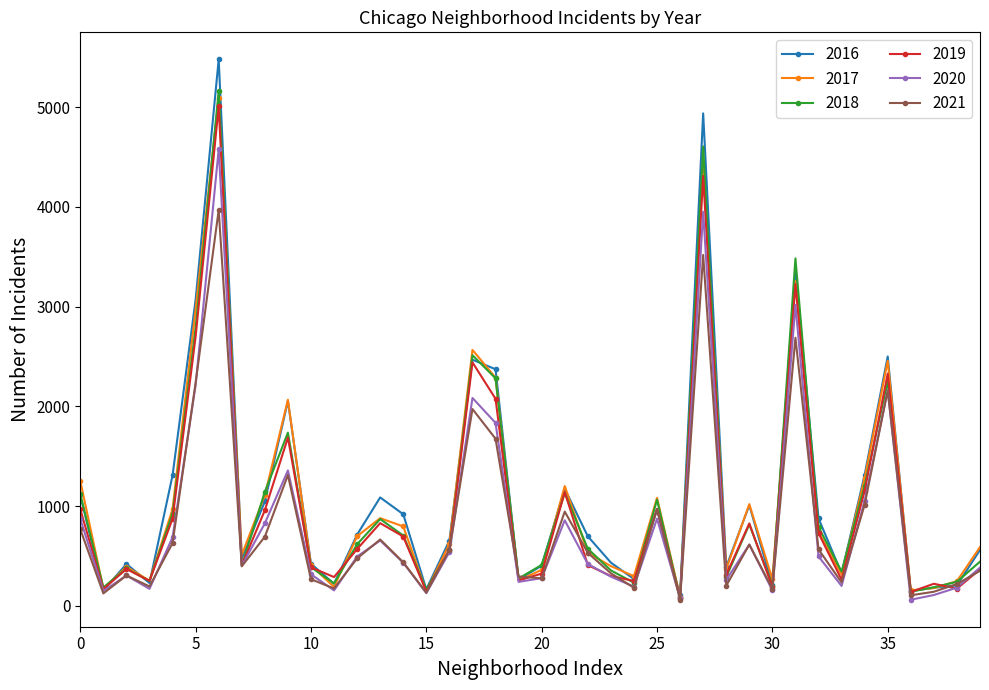

What is the maximum value shown in the chart?

5481